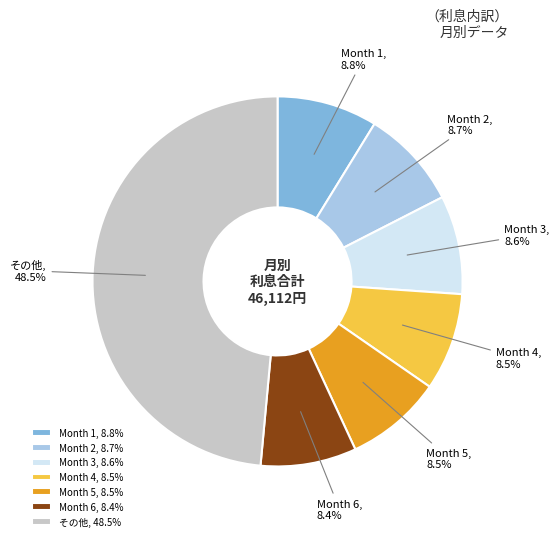

Is there any slice that represents more than half of the pie?

No